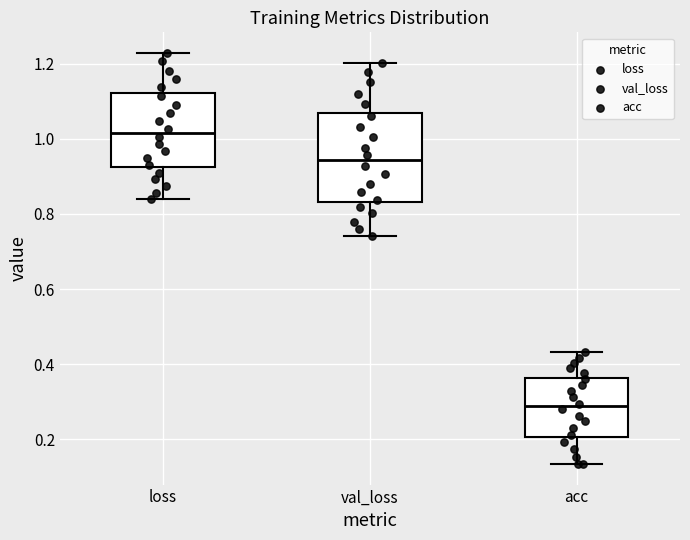

Reading left to right, read every box against the y-axis: the position of its median line, the range the box covers, and the ends of its whiskers. The values are not printed on the chart, so give them approximately, as read against the axis.

loss: median 1.02, box 0.92 to 1.12, whiskers 0.84 to 1.22
val_loss: median 0.94, box 0.84 to 1.06, whiskers 0.74 to 1.20
acc: median 0.28, box 0.20 to 0.36, whiskers 0.14 to 0.44